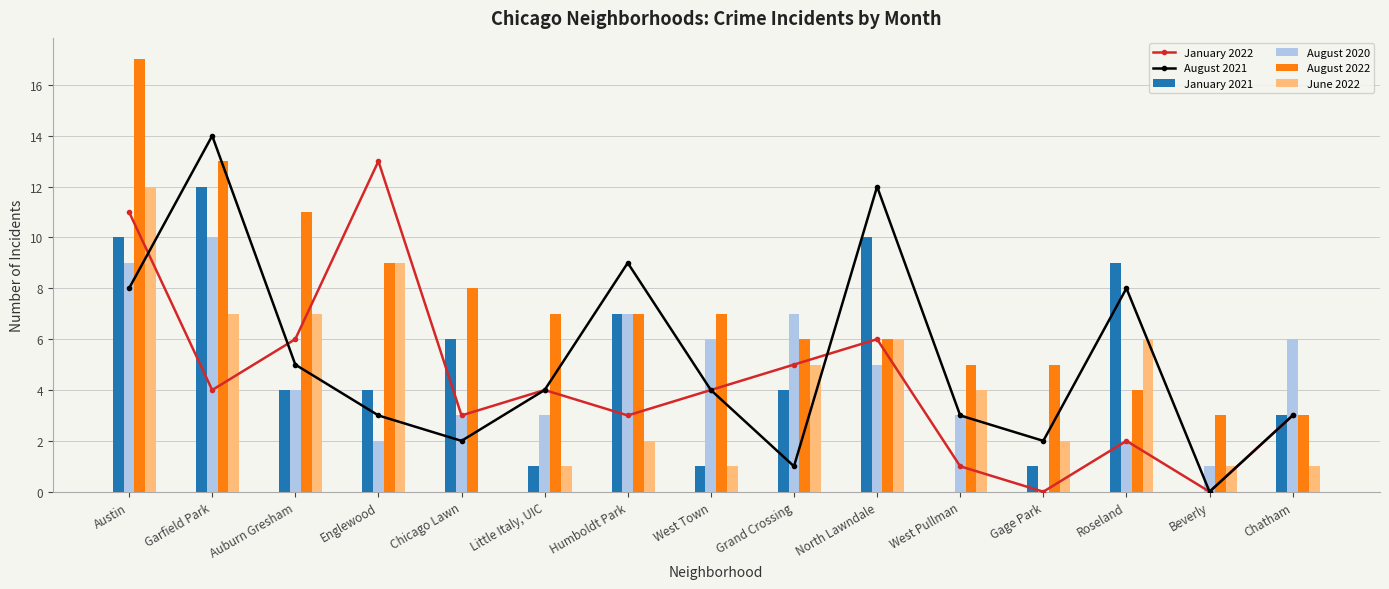

What position from the right is Englewood?

12